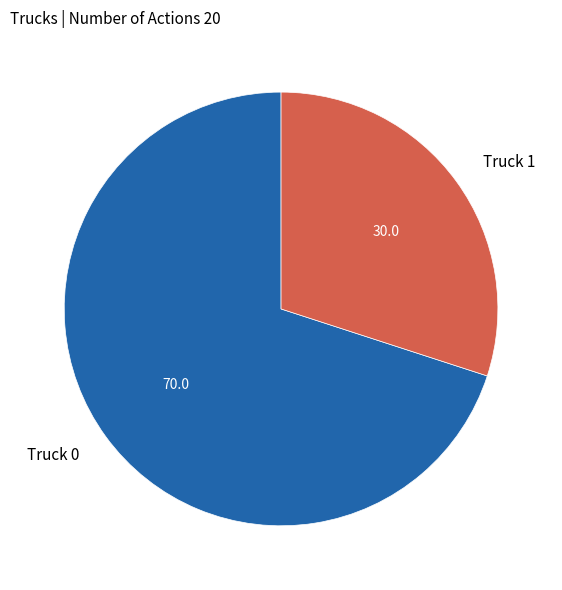

Combined, do Truck 0 and Truck 1 account for over 50%?

Yes